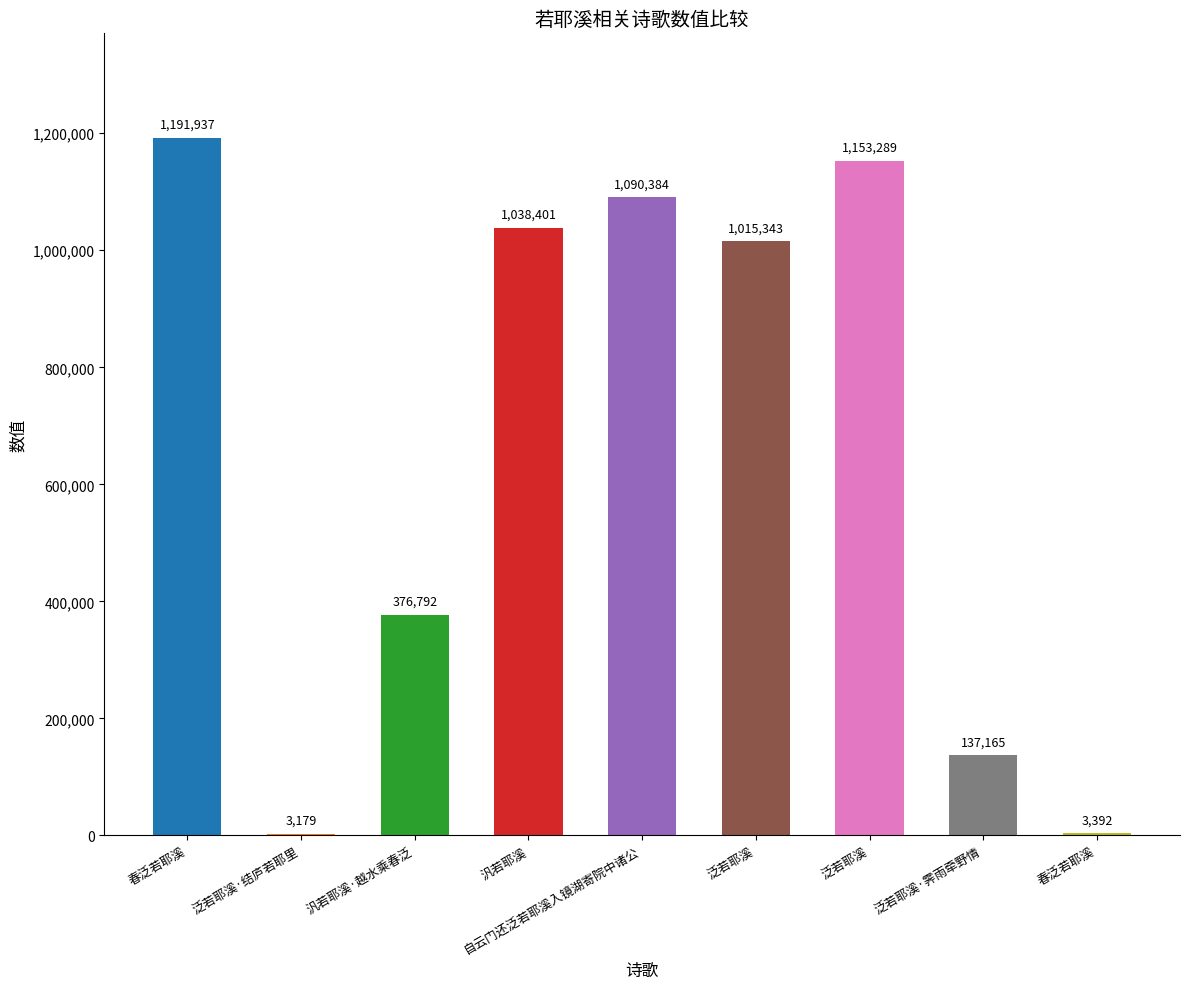

At which category does the chart reach its minimum across all series?

泛若耶溪·结庐若耶里